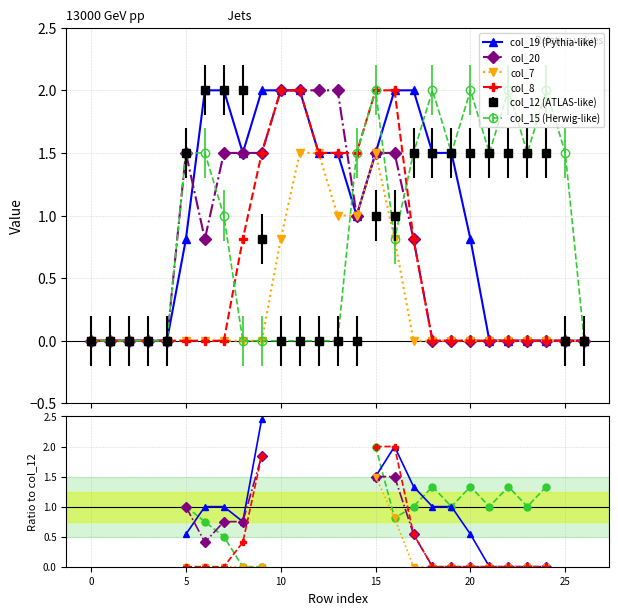

True or false: col_20 and col_7 intersect in this chart.

False